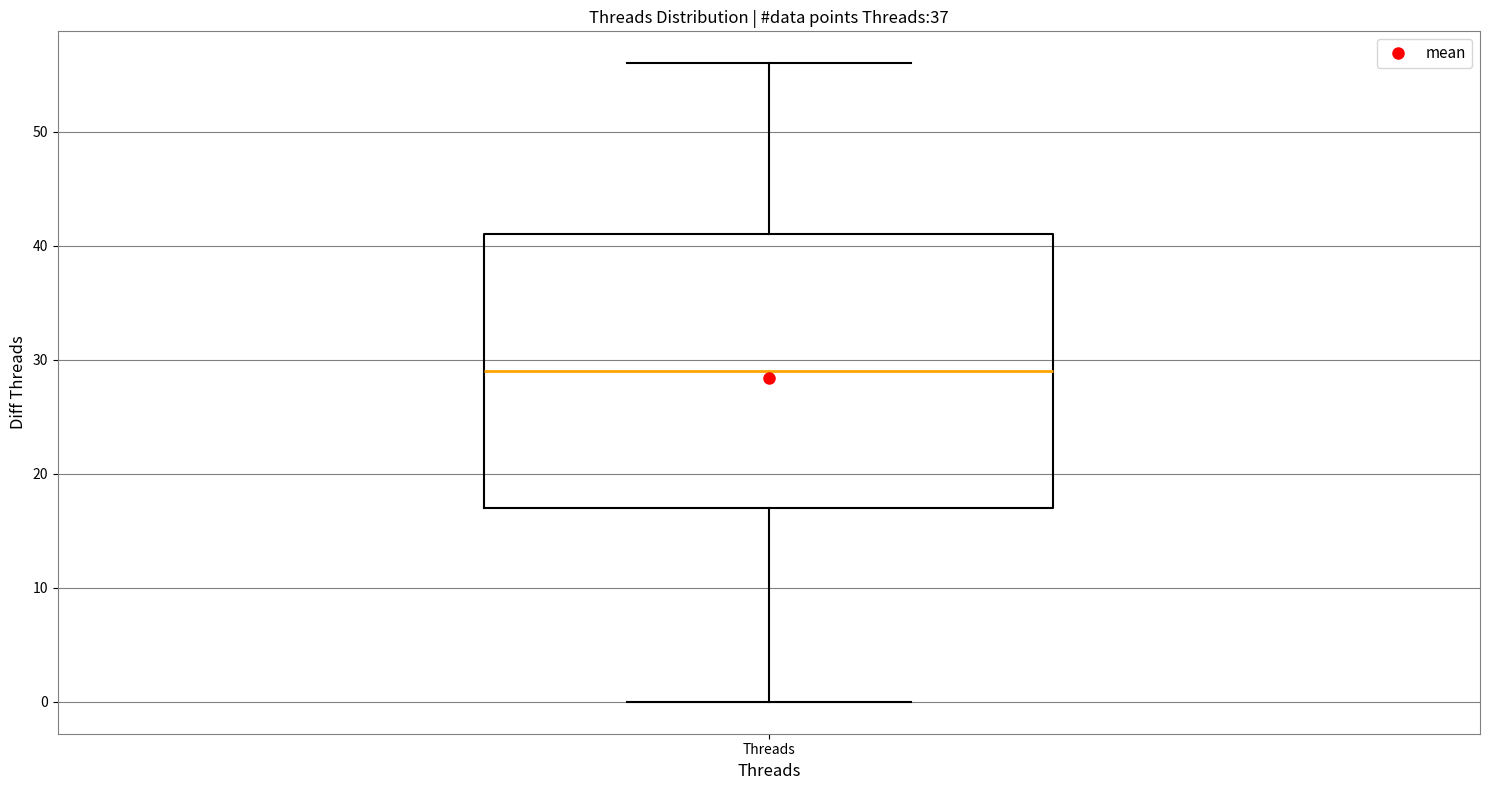

Transcribe this box plot: give where the median line is, the range the box spans, and where the two whiskers end, as read against the y-axis. The values are not printed on the chart, so give them approximately, as read against the axis.

median 29, box 17 to 41, whiskers 0 to 56